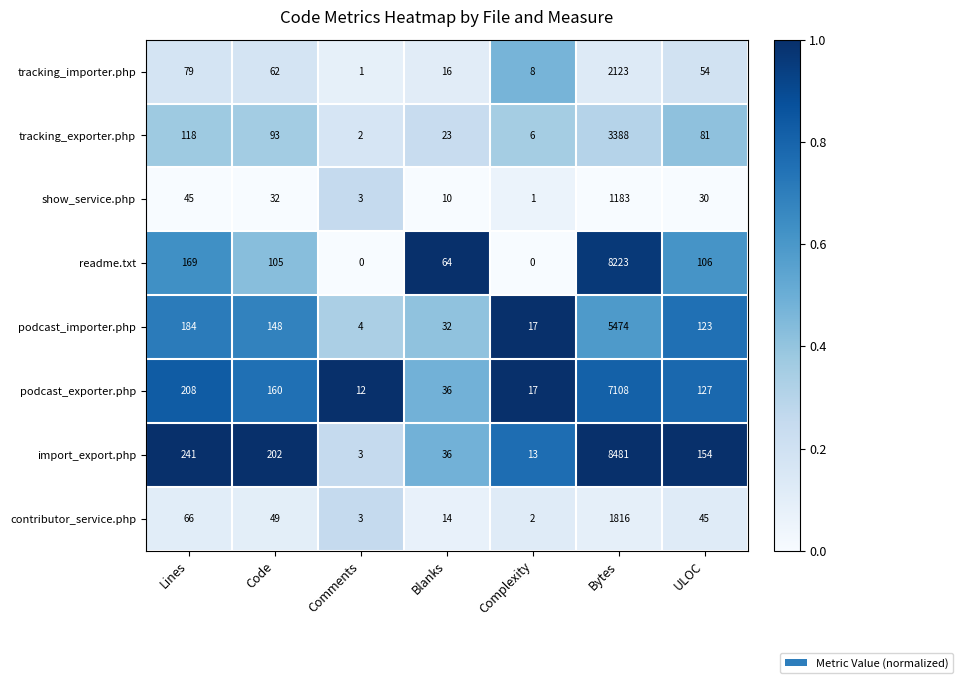

Between Lines and Bytes, which series saw the biggest shift?

import_export.php